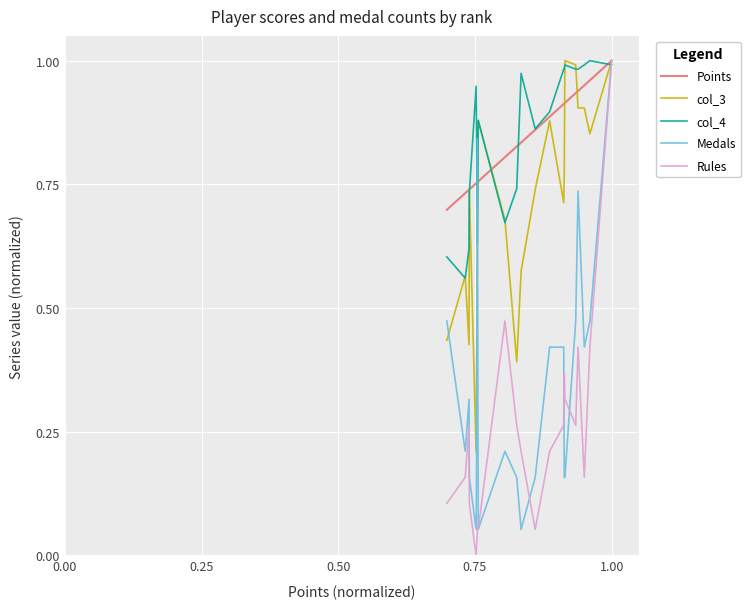

What is the sum of all Medals values?

6.9